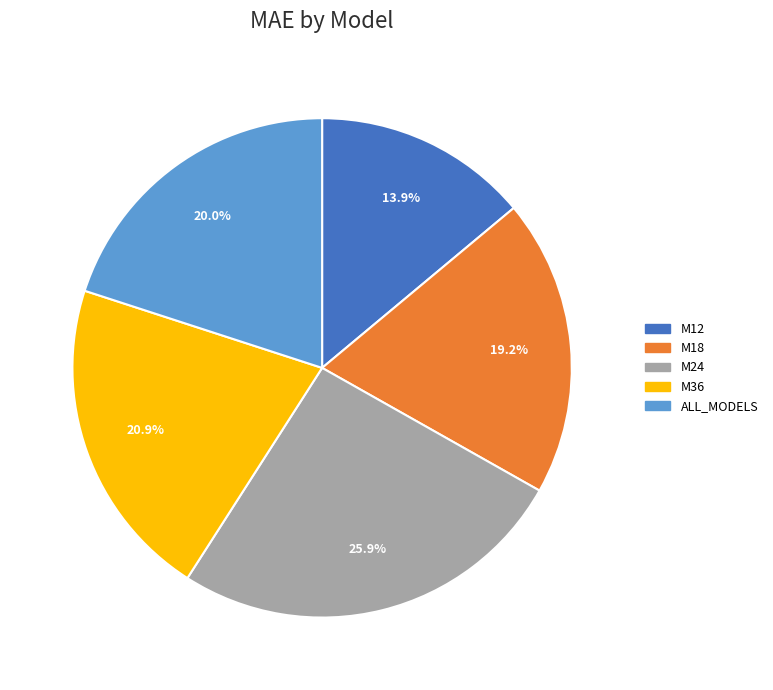

Count the number of slices in the pie.

5